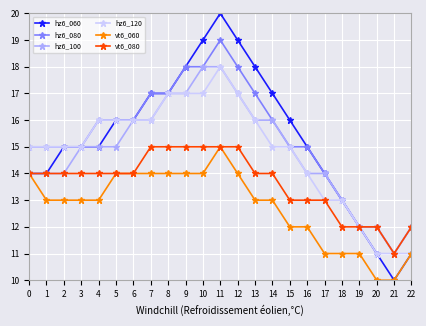

Is it true that hz6_100 equals 16 at 7?

True